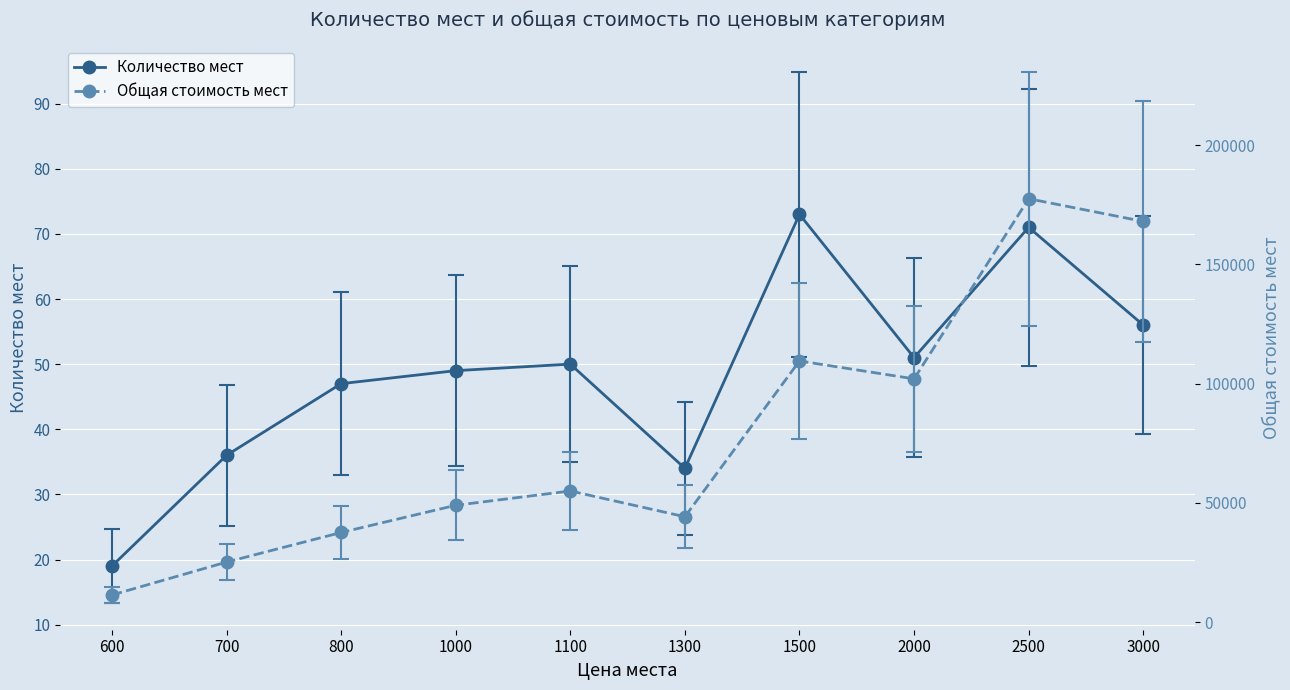

Reading right to left, extract all data points from this chart.

Количество мест: 56	71	51	73	34	50	49	47	36	19
Общая стоимость мест: 168000	177500	102000	109500	44200	55000	49000	37600	25200	11400